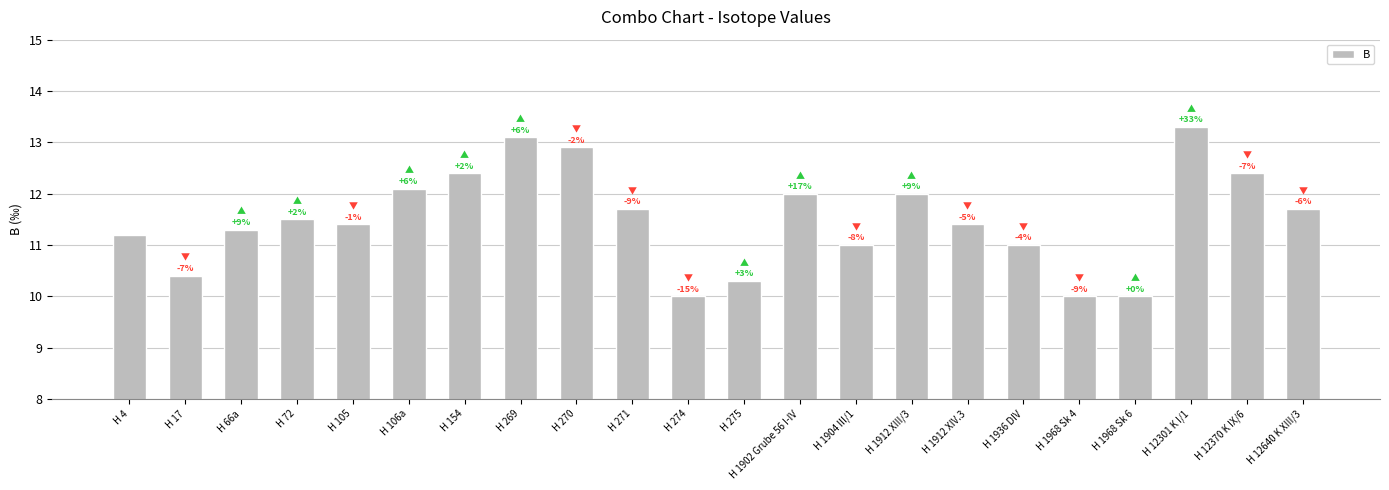

What is the smallest value displayed?

10.0